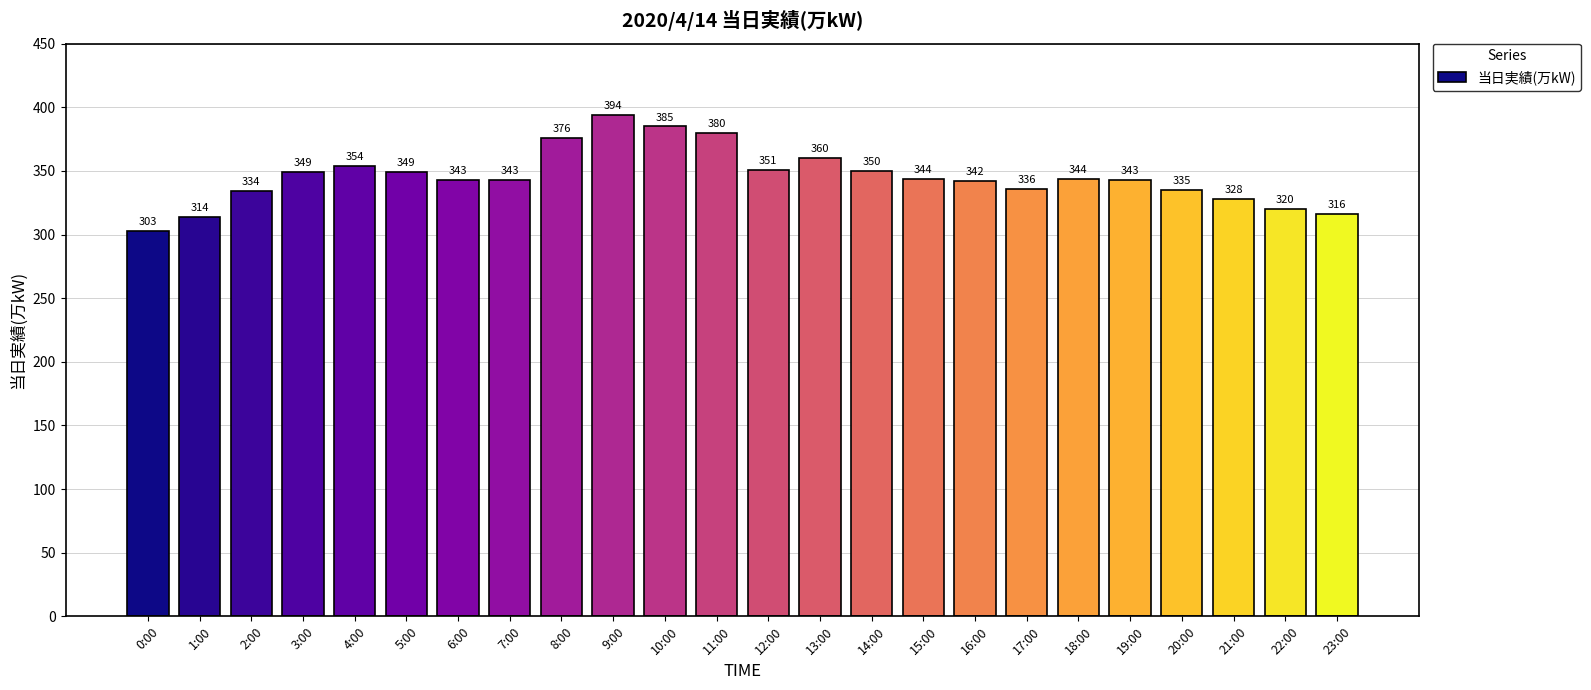

Reading left to right, transcribe all the data shown in this chart.

303	314	334	349	354	349	343	343	376	394	385	380	351	360	350	344	342	336	344	343	335	328	320	316